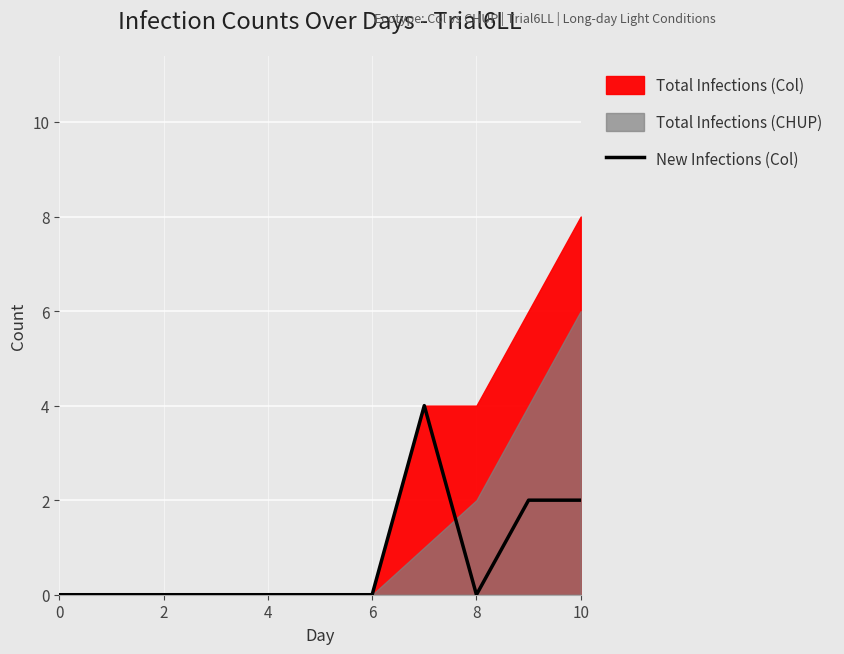

True or false: New Infections (Col) has a value of 0 at 6.

True